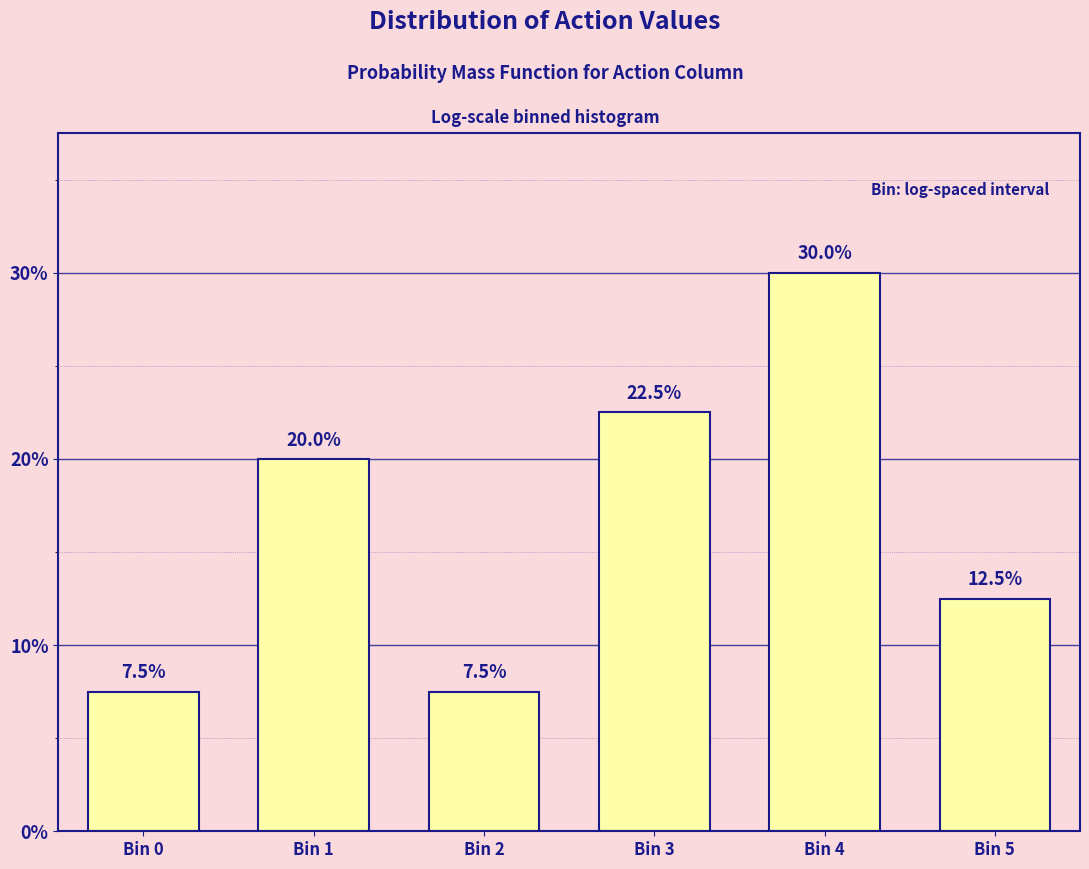

Does the chart contain any negative values?

No